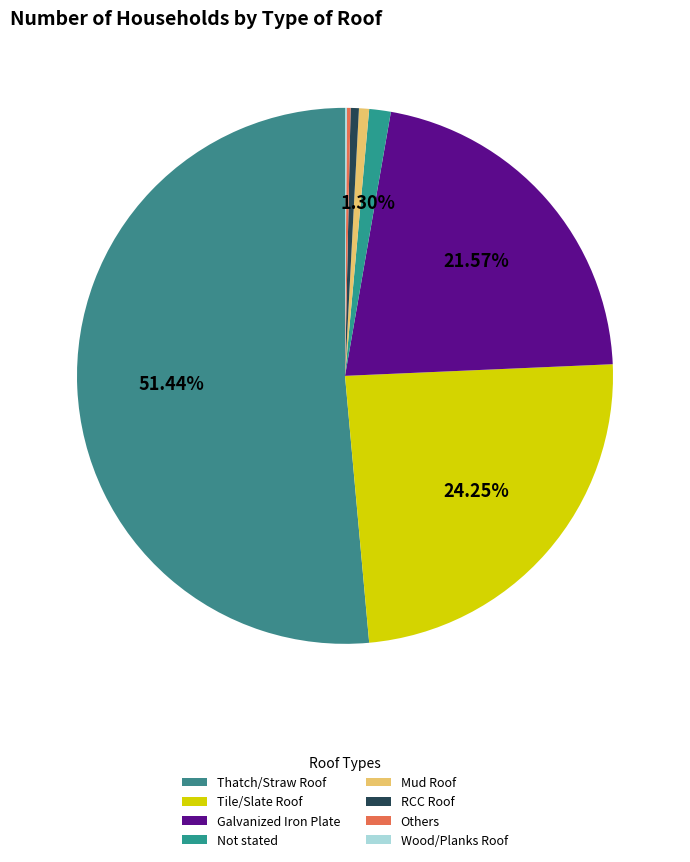

What percentage is the Thatch/Straw Roof slice, to the nearest percent?

51%